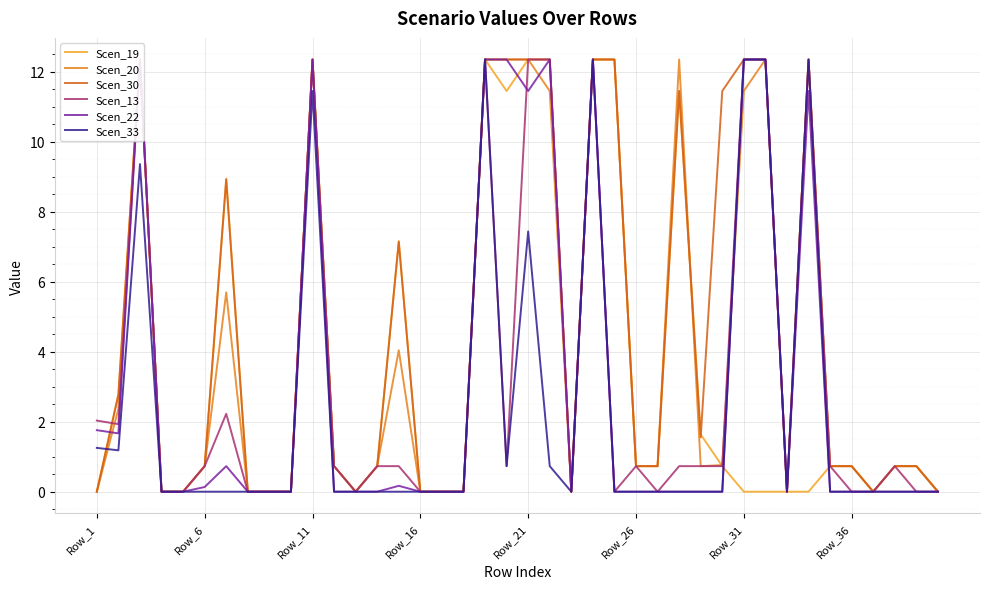

Is it true that Scen_19 equals 7.2 at 14?

True